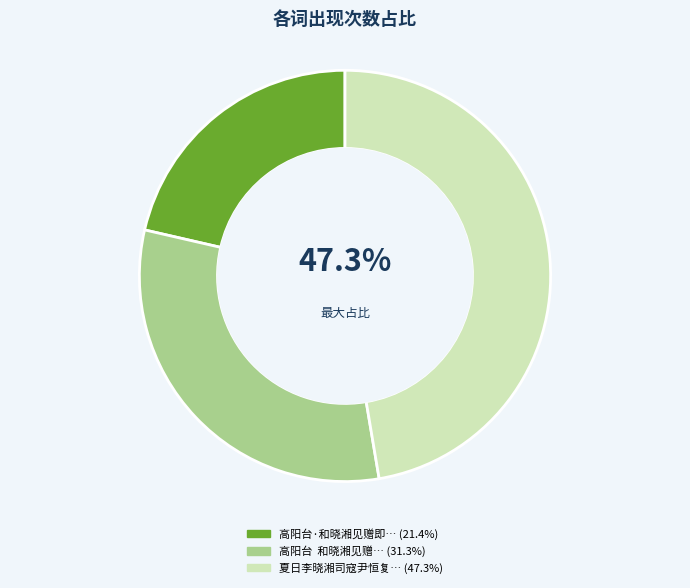

Is 高阳台·和晓湘见赠即步元韵 the majority of the pie?

No